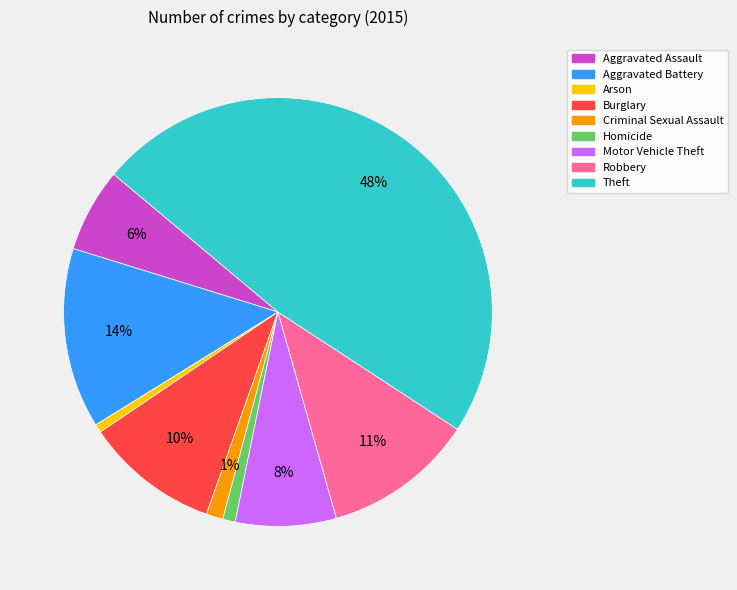

Does any single category account for the majority?

No